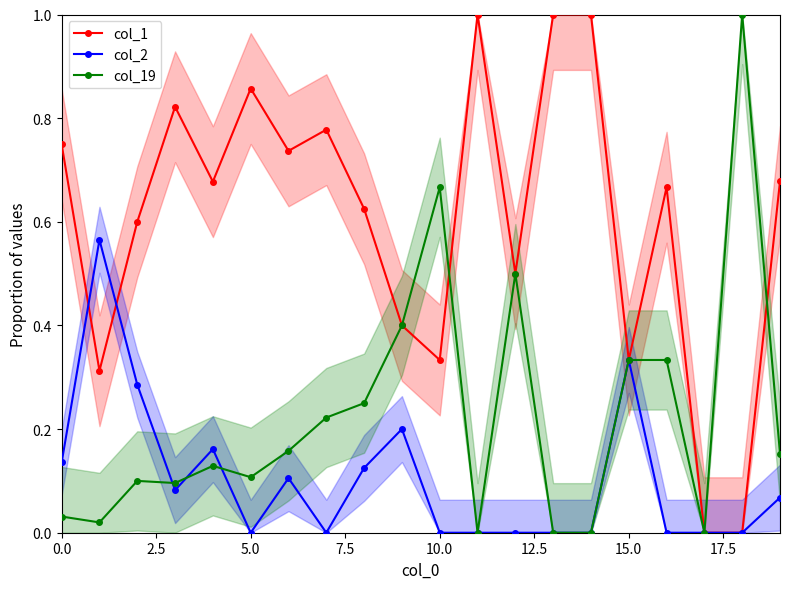

What position from the right is 9?

11